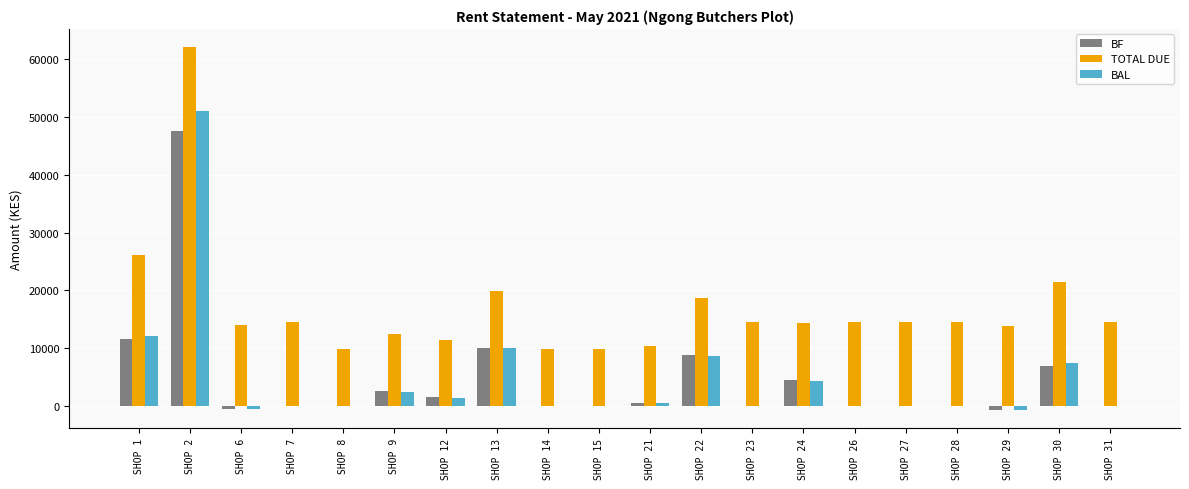

Which series changed the most between SHOP 2 and SHOP 13?

TOTAL DUE